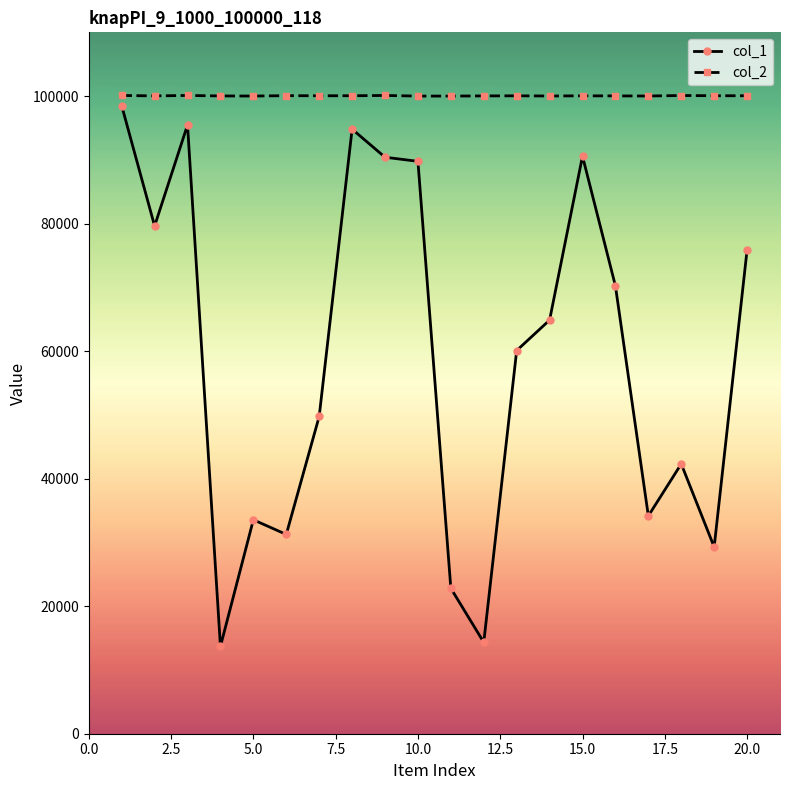

Which series has the widest spread of values?

col_1